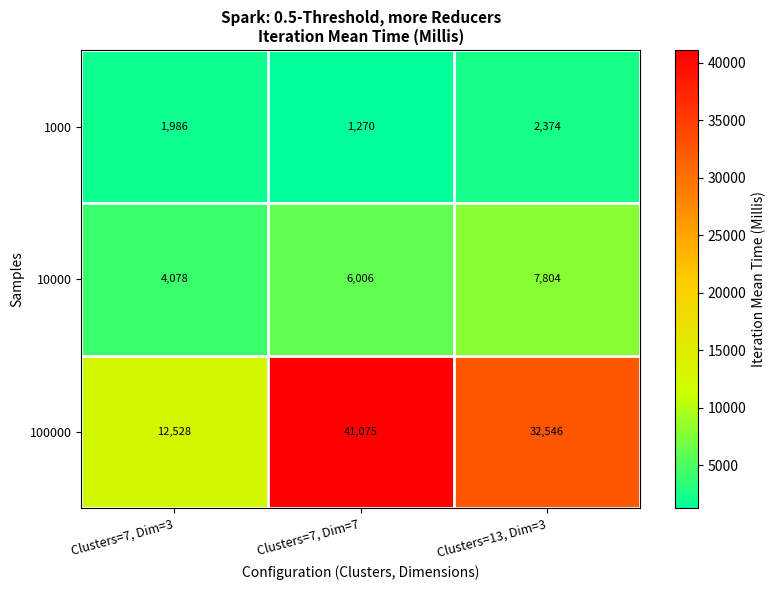

List the series in order of their peak value, lowest first.

1000, 10000, 100000